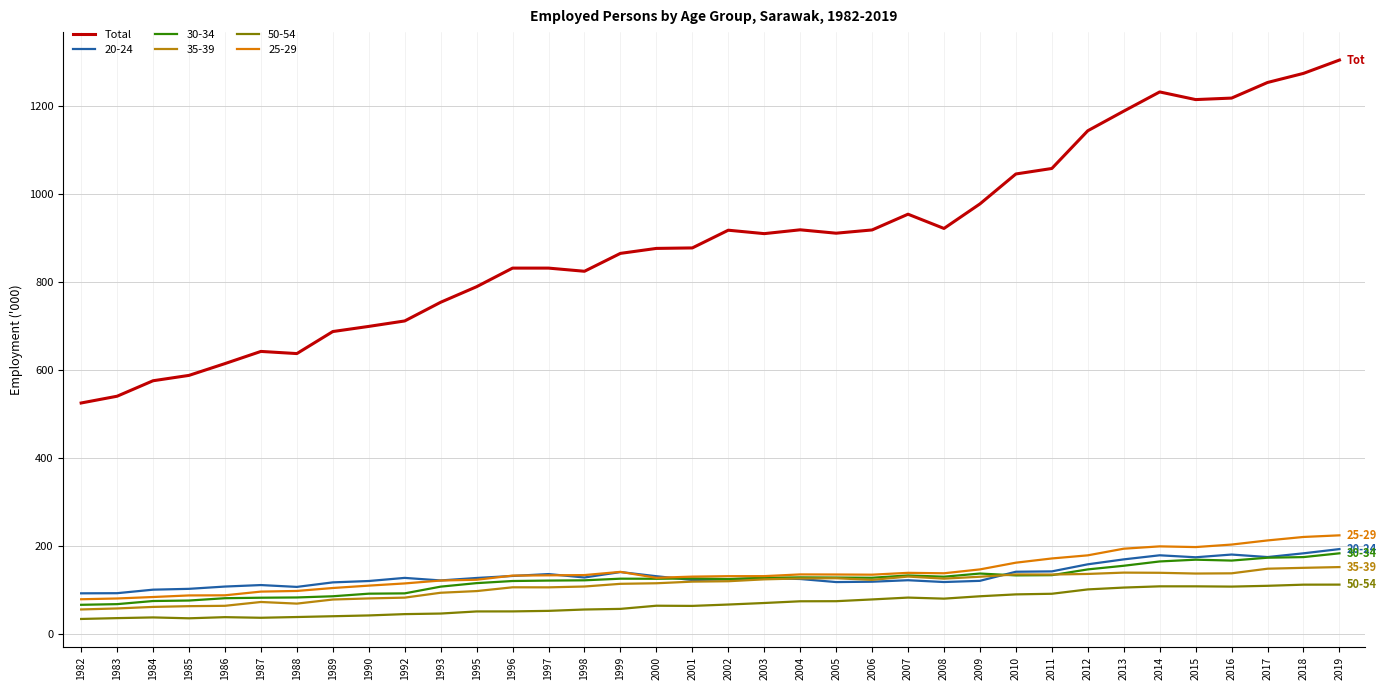

What is the minimum value shown in the chart?

33.5